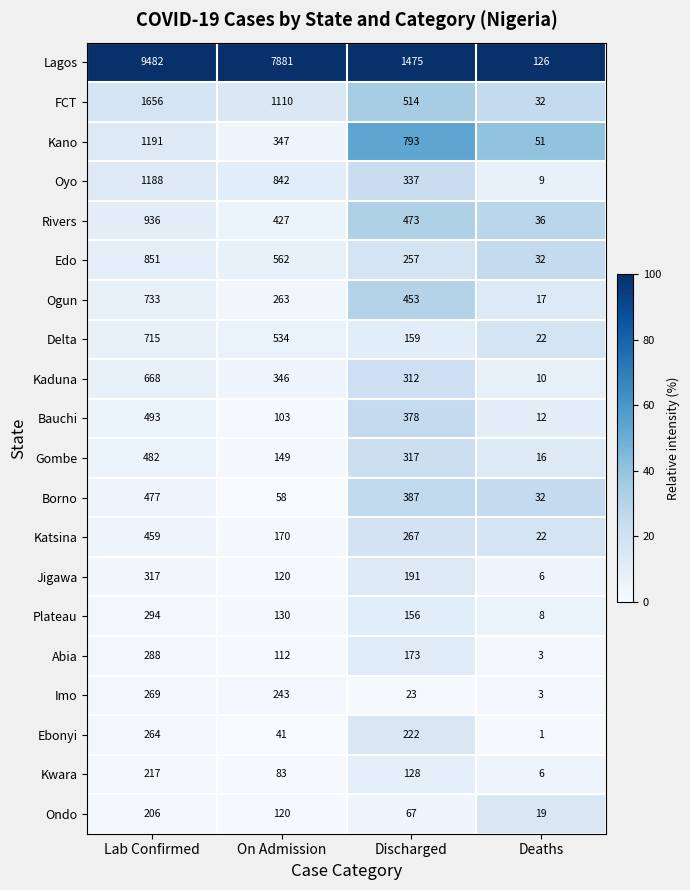

What is the difference between the highest and lowest values at On Admission?

7840